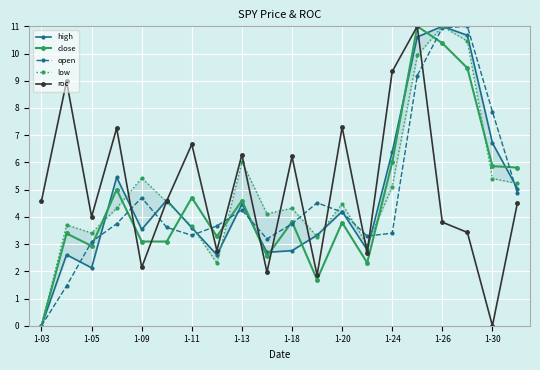

At which label does open reach its minimum?

1-03